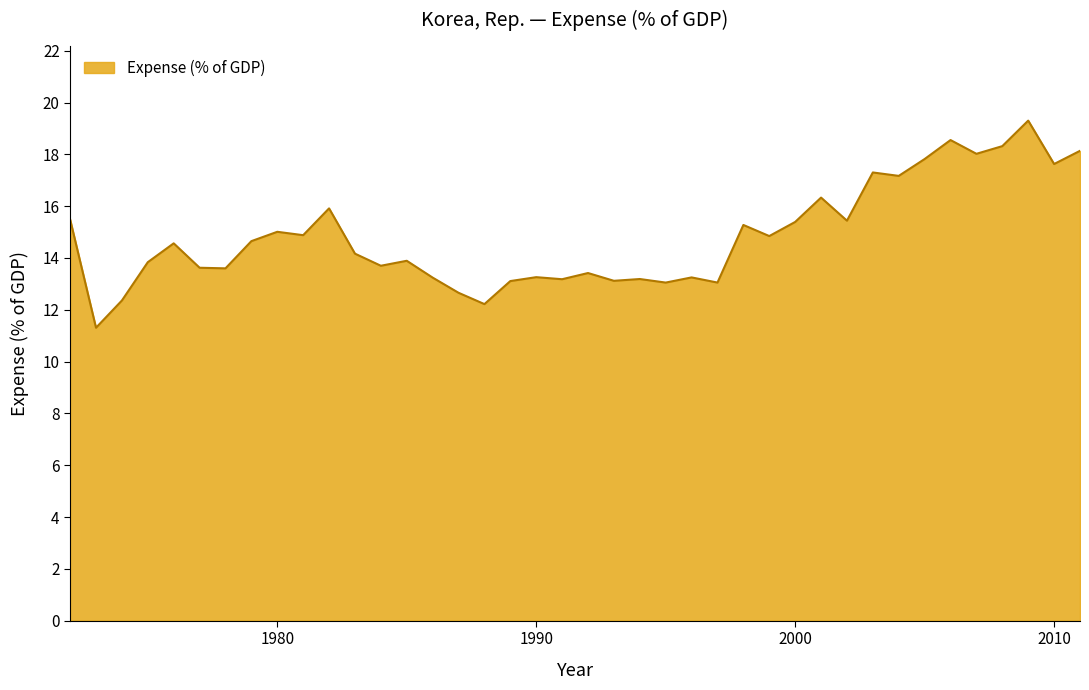

What is the maximum value shown in the chart?

19.3